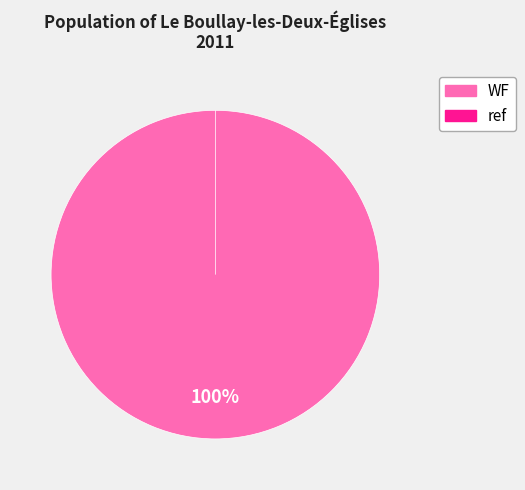

Rank the categories by value from lowest to highest.

ref, WF